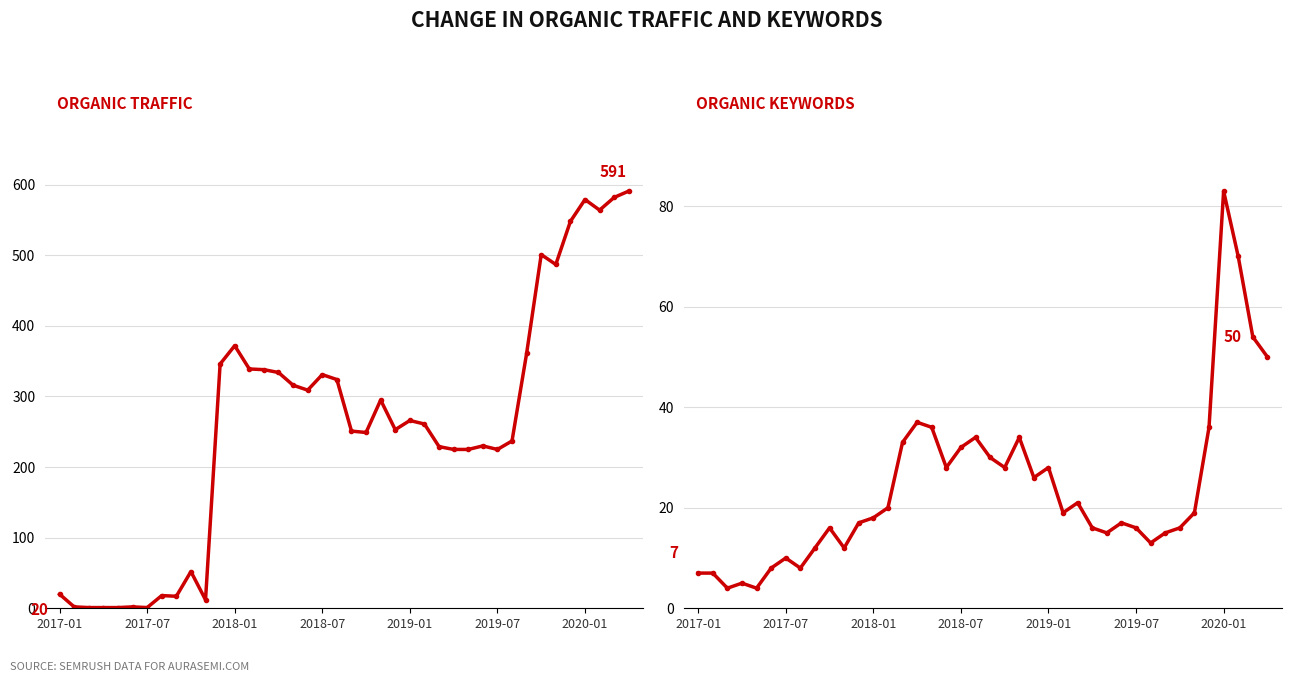

How many lines are shown in the chart?

2